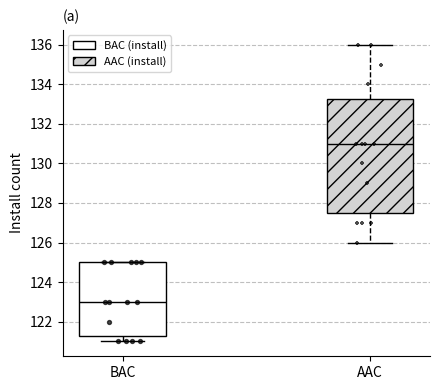

Reading left to right, transcribe this box plot: for each box, give where its median line is, the range the box spans, and where its two whiskers end, as read against the y-axis. The values are not printed on the chart, so give them approximately, as read against the axis.

BAC: median 123.0, box 121.2 to 125.0, whiskers 121.0 to 125.0
AAC: median 131.0, box 127.6 to 133.2, whiskers 126.0 to 136.0